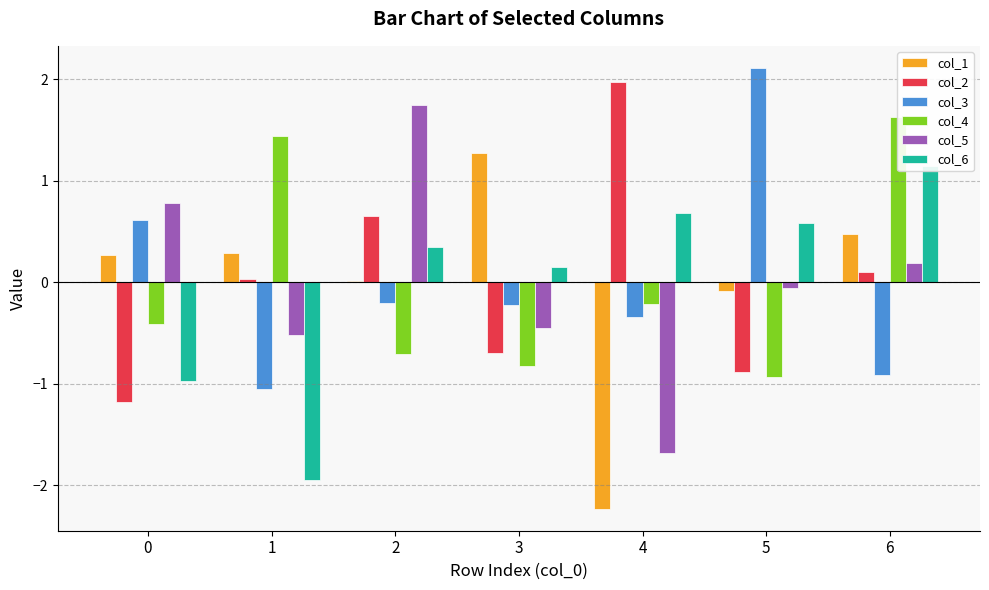

The col_5 series shows -0.4 at 3. True or false?

True